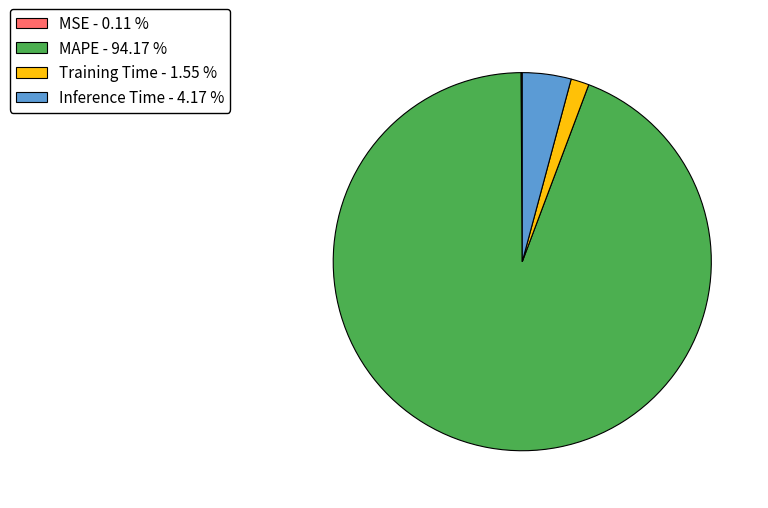

Is there any slice that represents more than half of the pie?

Yes